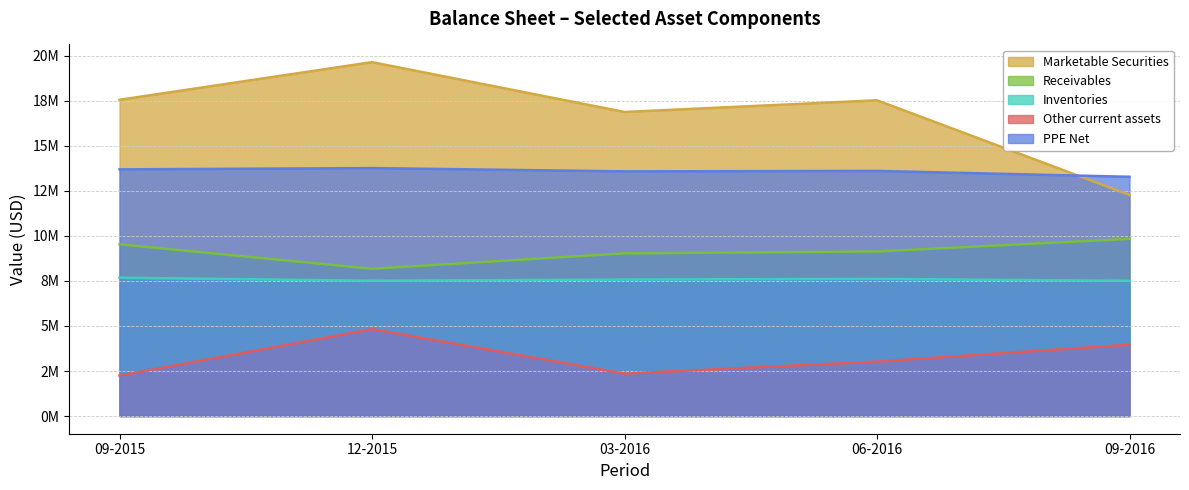

The value of Inventories at 06-2016 is 4580464. True or false?

False